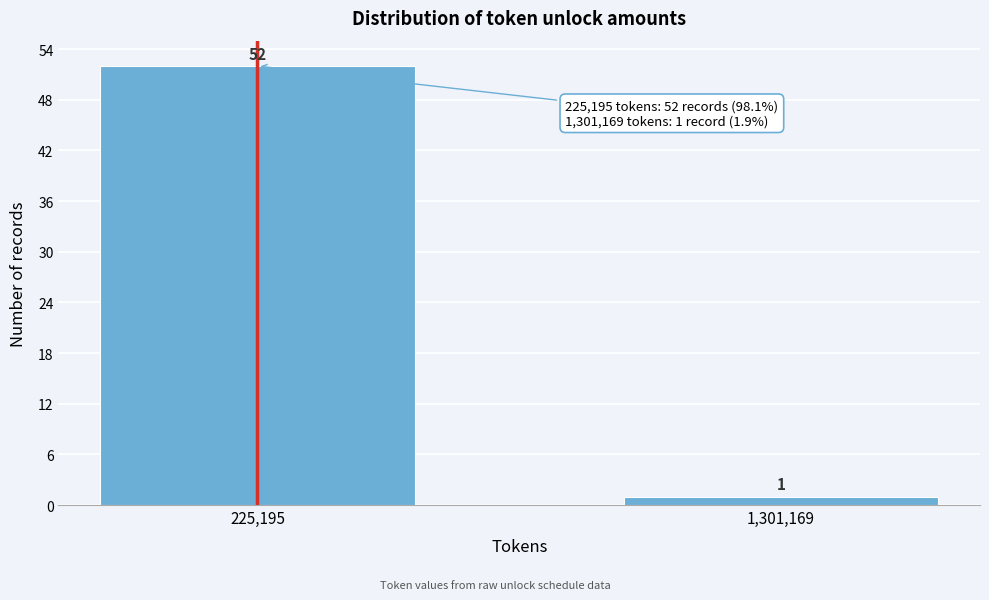

Reading left to right, what are all the values shown in this chart?

52	1